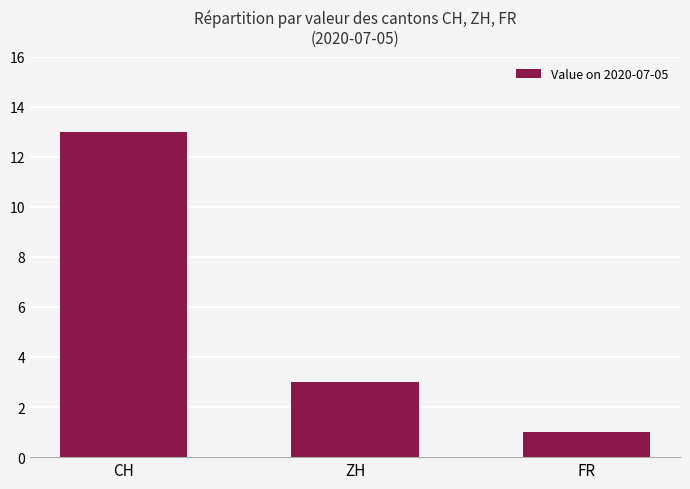

How many values are between 1 and 13?

3